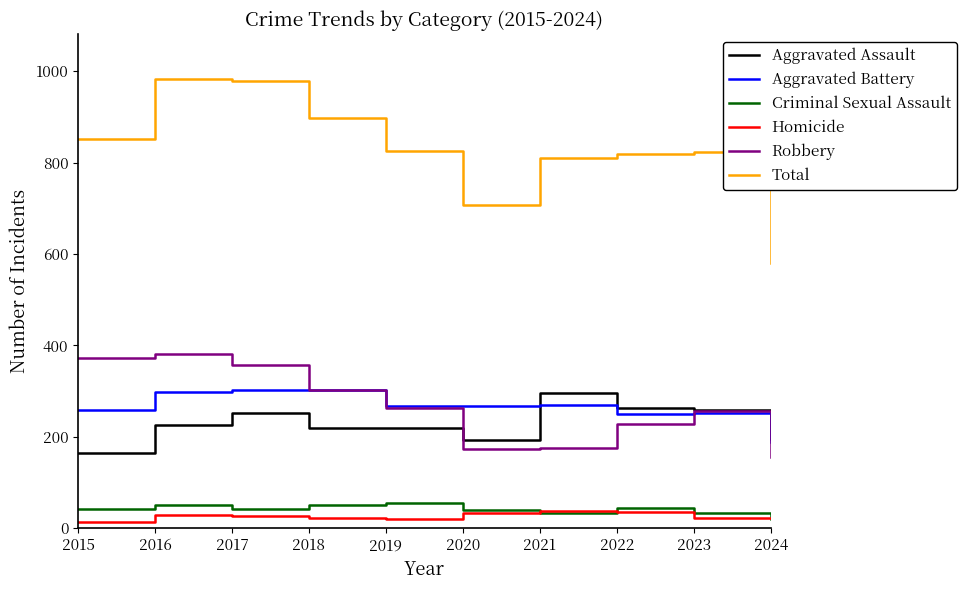

The Aggravated Battery series shows 252 at 2023. True or false?

True